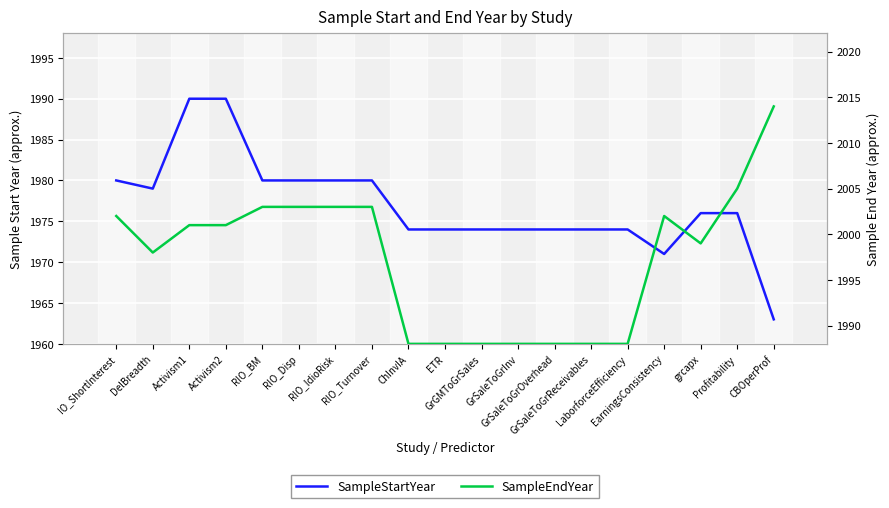

Is it true that SampleStartYear equals 1979 at DelBreadth?

True